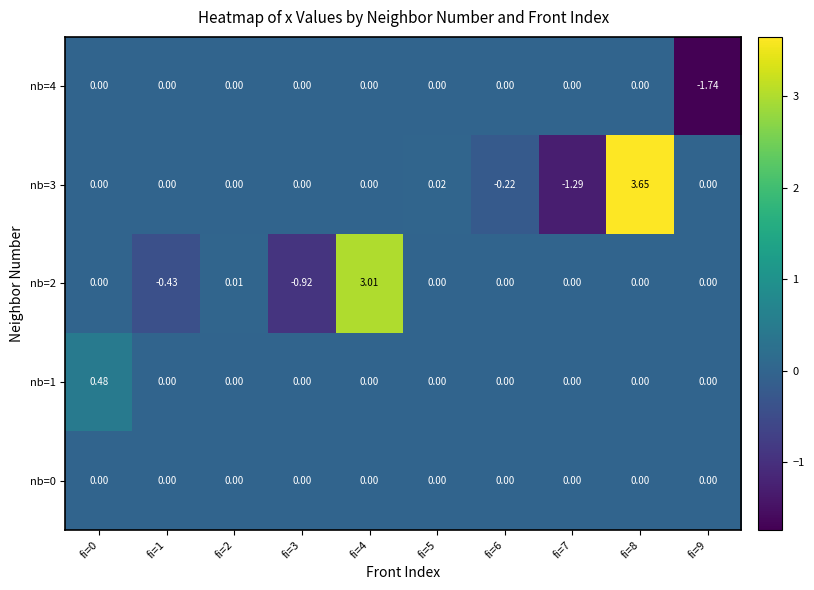

Is the value of nb=3 at fi=8 greater than the value of nb=4 at fi=6?

Yes